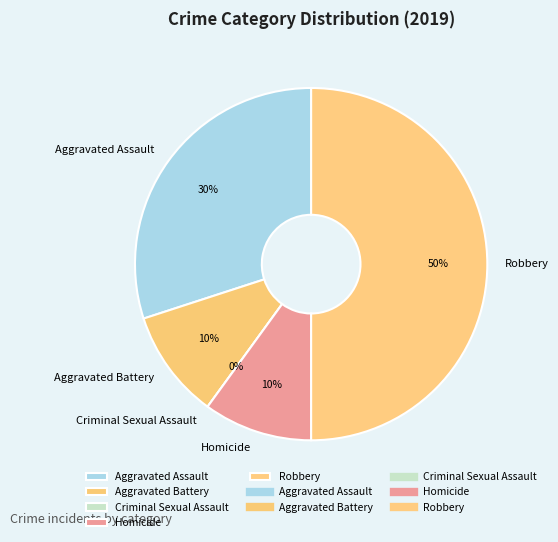

Does Homicide account for over 50% of the chart?

No